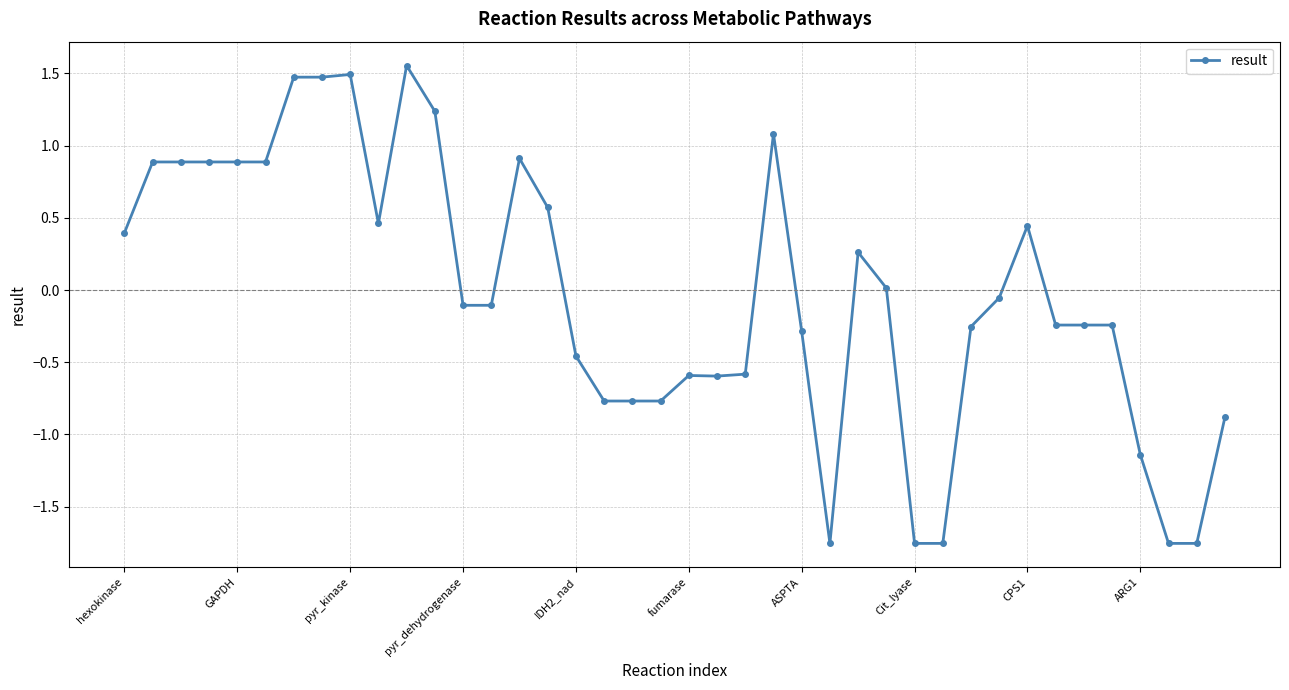

What is the difference between the maximum and minimum values?

3.3